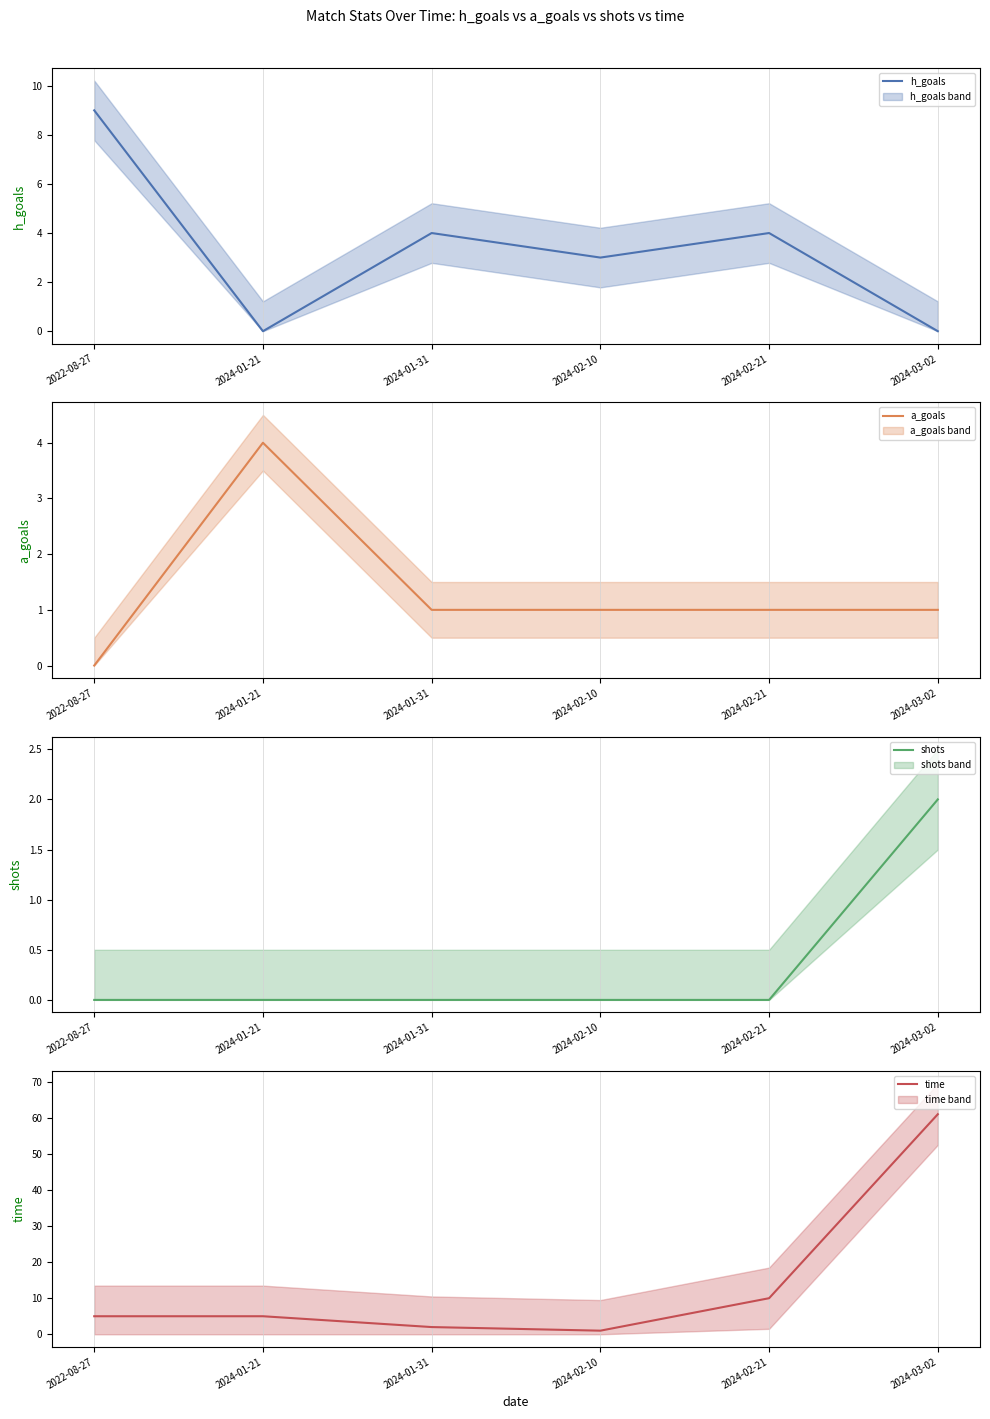

What is the value of the time point at the 1st from the left?

5